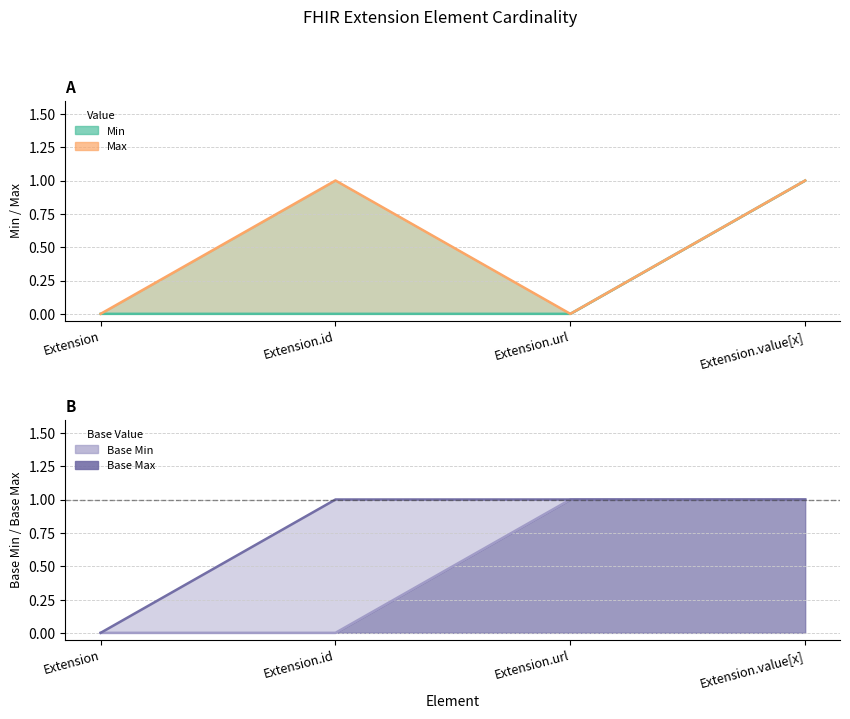

True or false: Max and Base Max intersect in this chart.

False